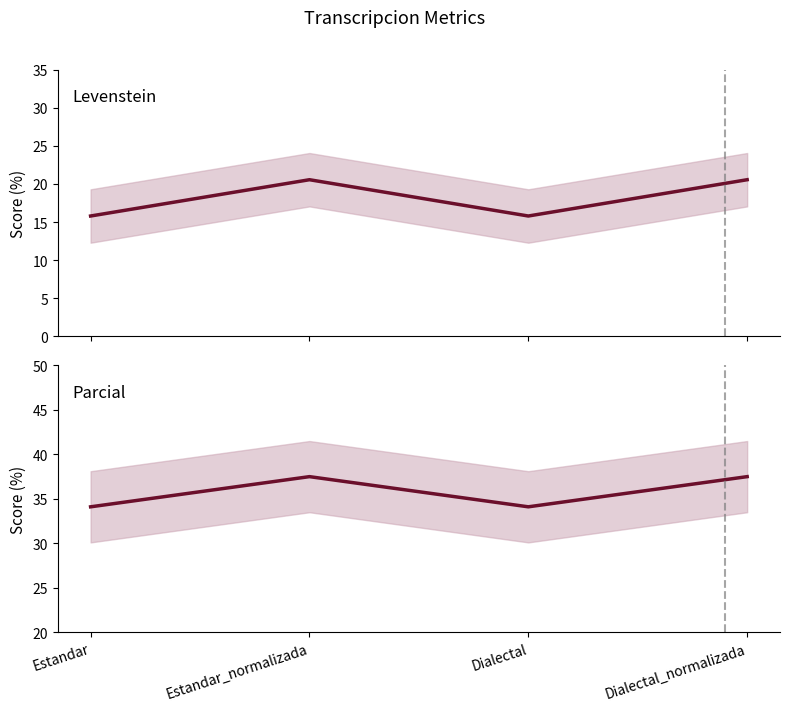

True or false: Levenstein and Parcial intersect in this chart.

False